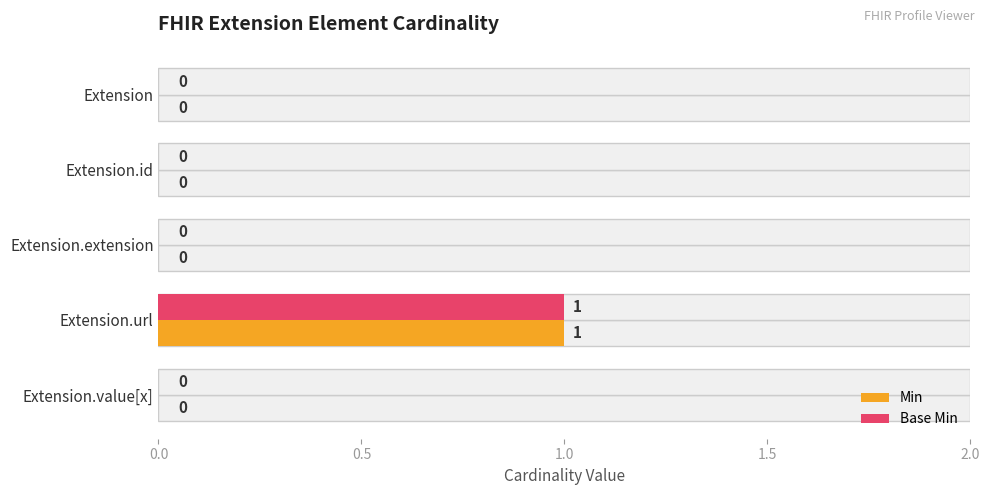

Count the Min values in the range 0 to 1.

5